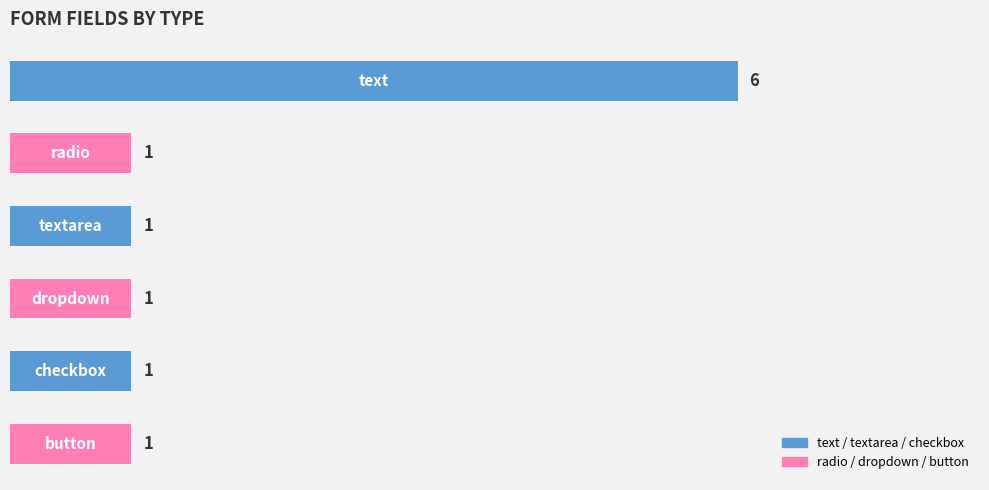

Reading top to bottom, what are all the values shown in this chart?

6	1	1	1	1	1